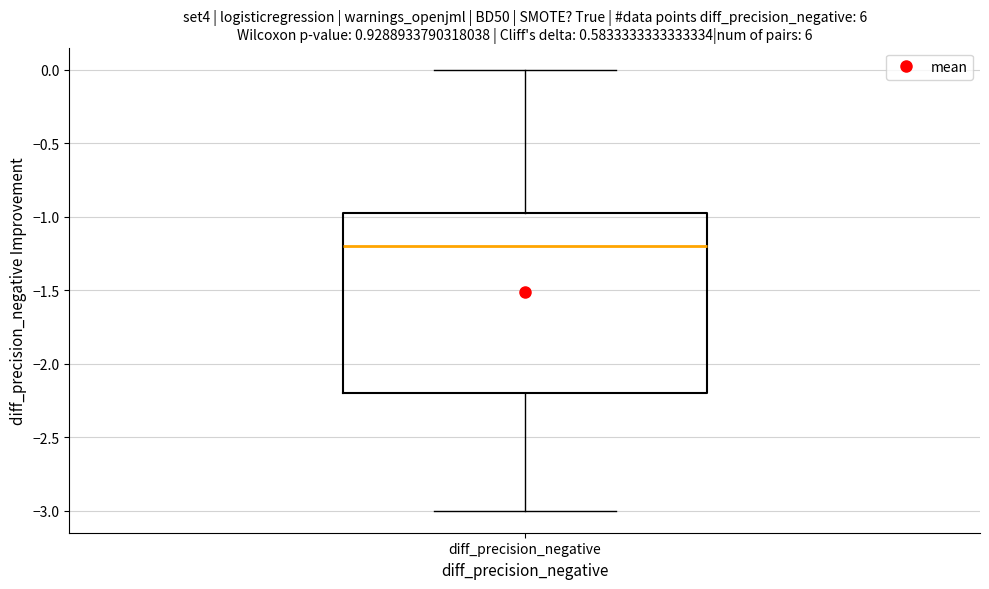

Transcribe this box plot: give where the median line is, the range the box spans, and where the two whiskers end, as read against the y-axis. The values are not printed on the chart, so give them approximately, as read against the axis.

median -1.20, box -2.20 to -0.95, whiskers -3.00 to 0.00